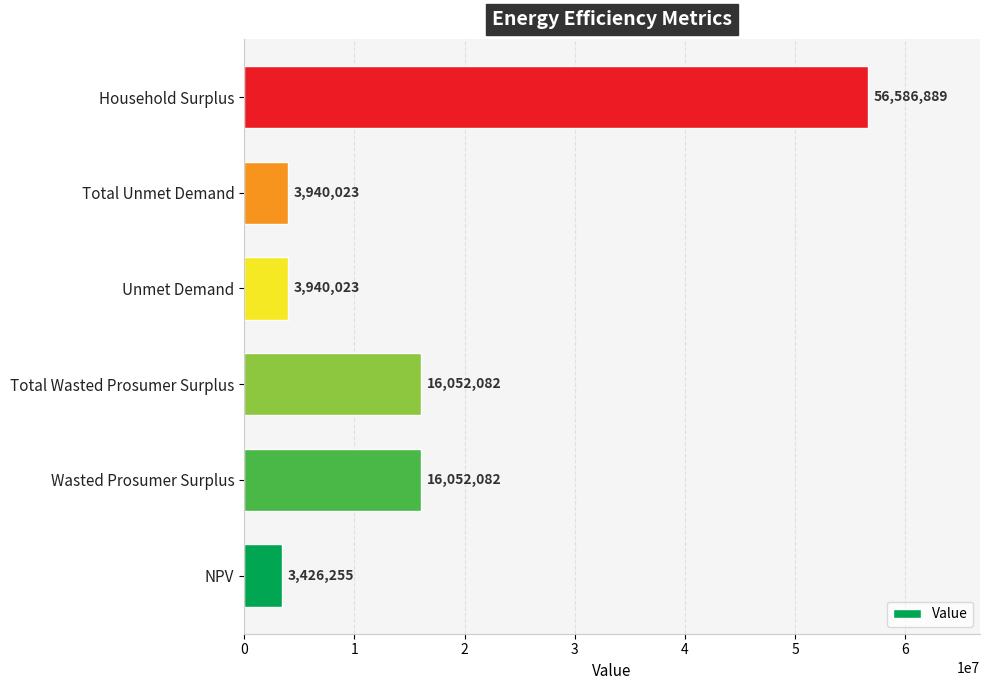

The chart shows a value of 76112499.5 at Household Surplus. True or false?

False